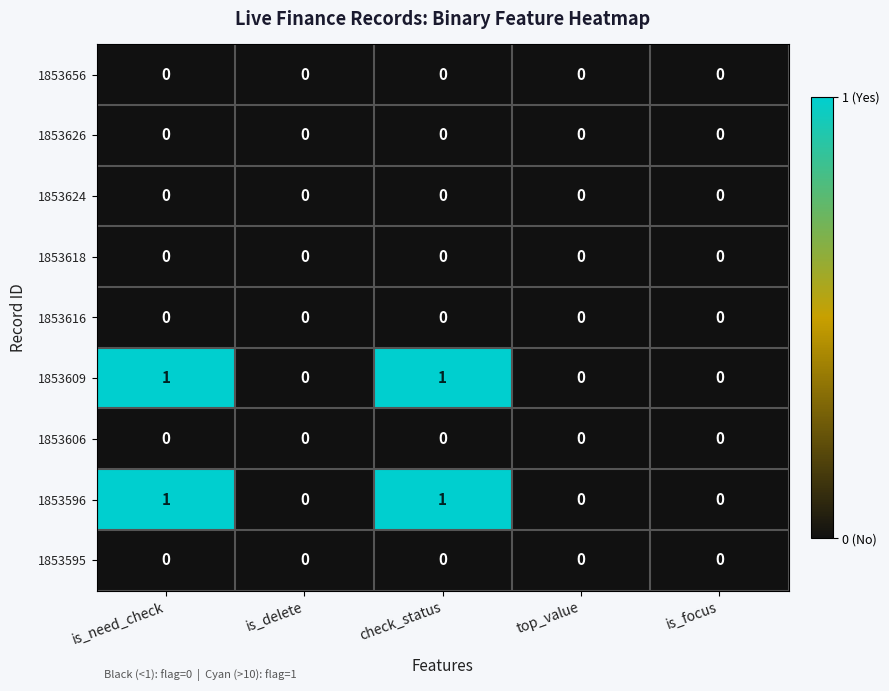

Count the 1853596 values in the range 0 to 1.

5